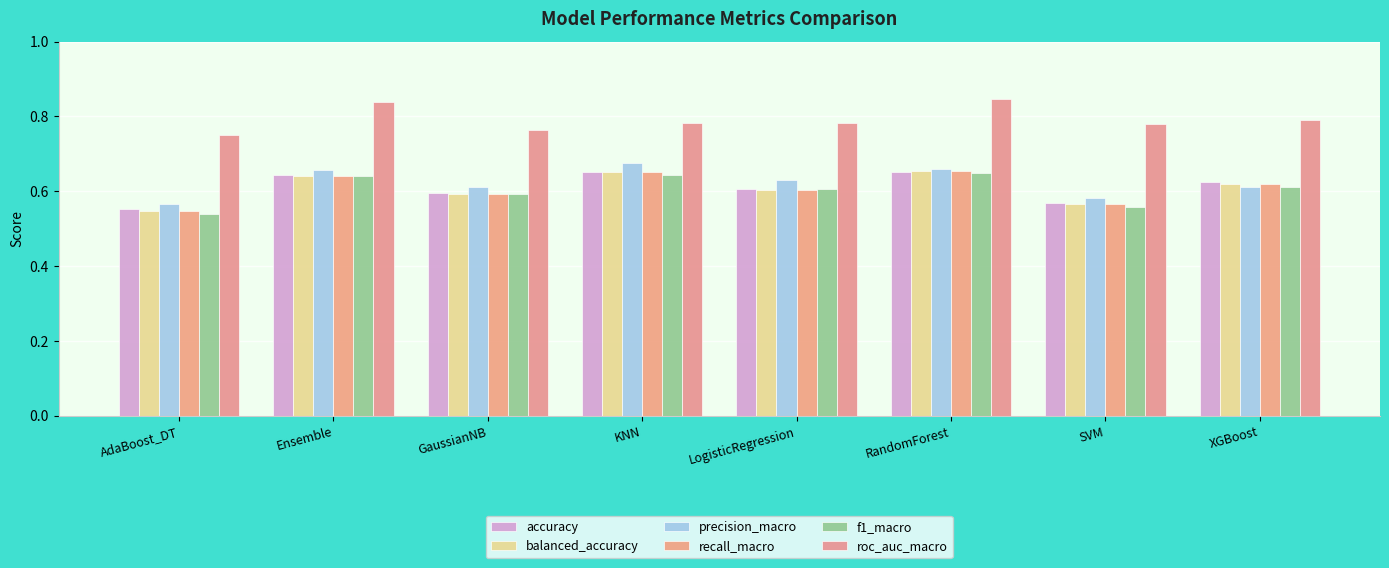

What is the difference between the balanced_accuracy values at RandomForest and AdaBoost_DT?

0.1